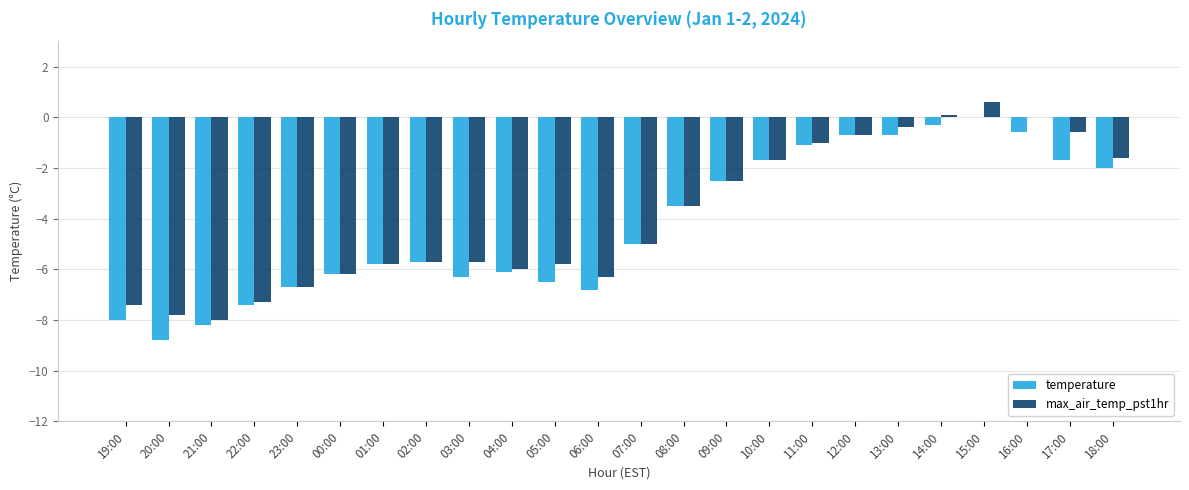

How many data points does each series have?

24